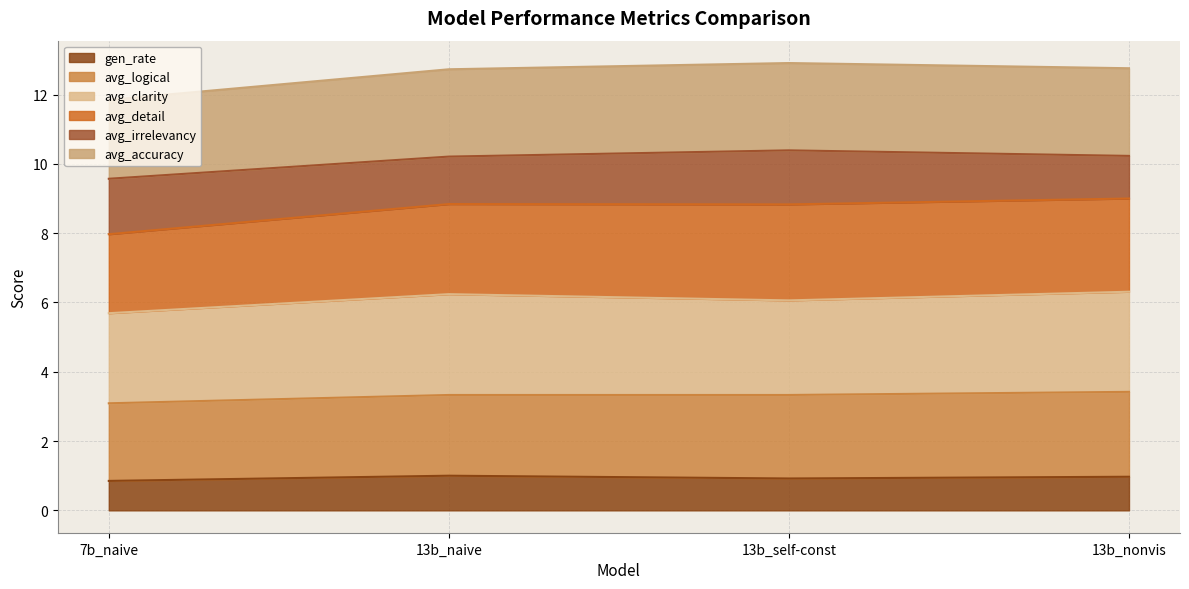

True or false: gen_rate and avg_detail cross at least once.

False